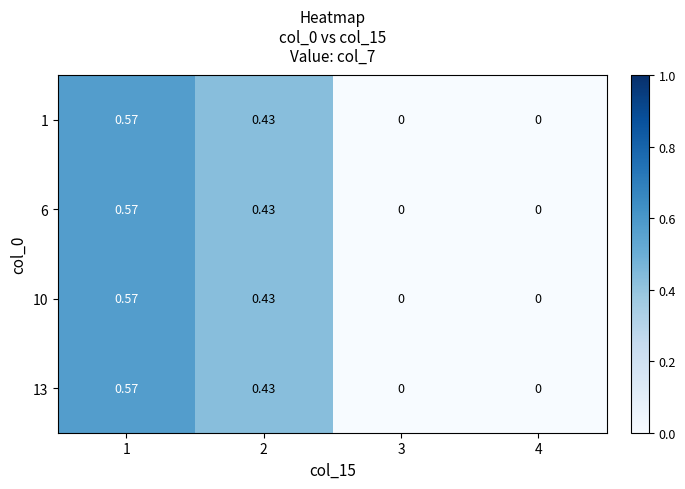

Is the value of 10 at 2 greater than the value of 1 at 1?

No